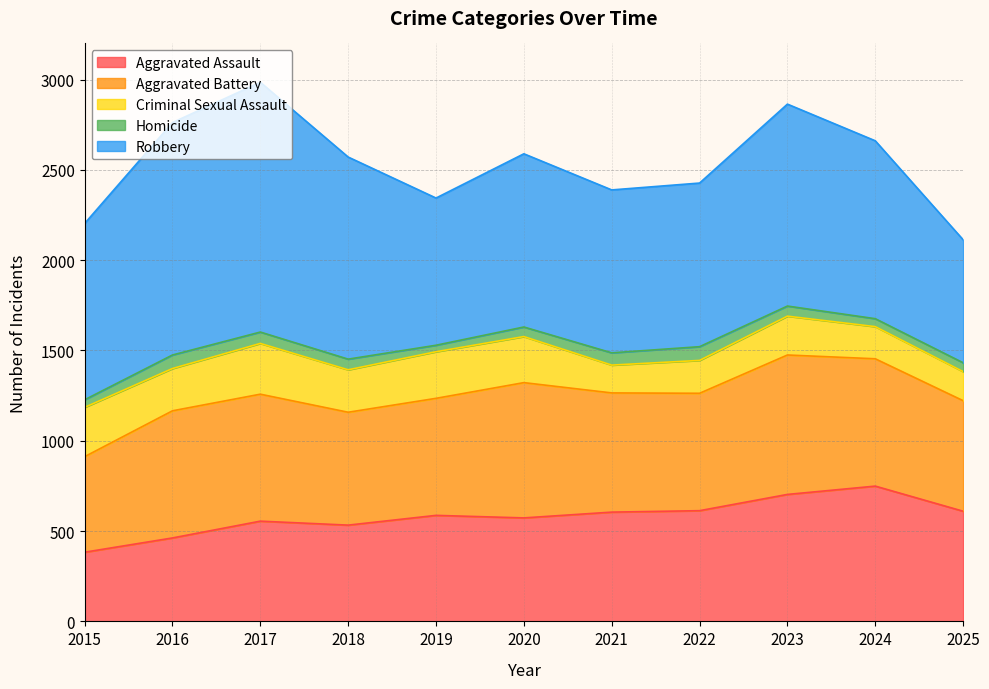

What is the average value of the Aggravated Assault series?

579